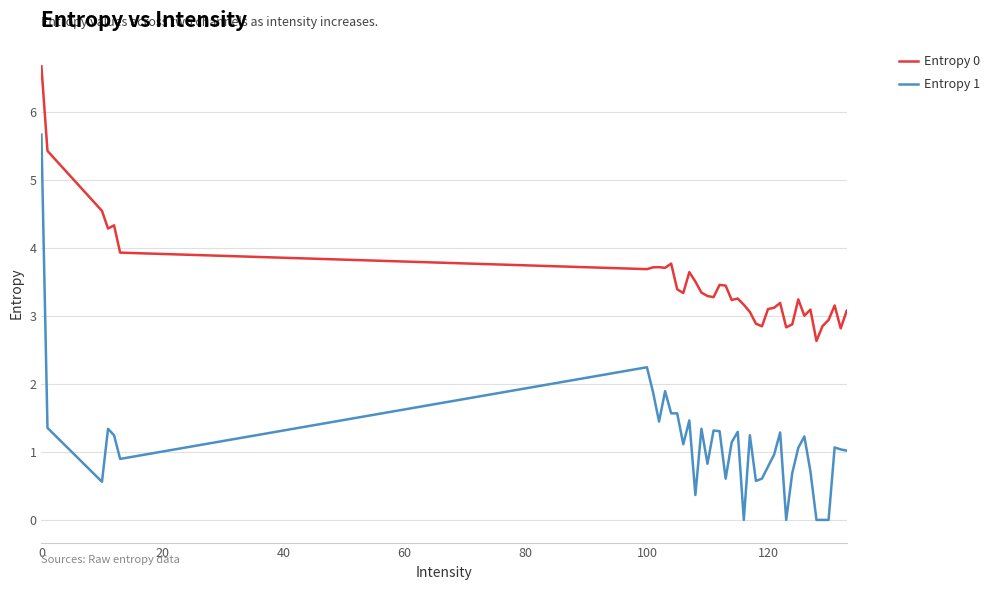

True or false: Entropy 1 and Entropy 0 cross at least once.

False